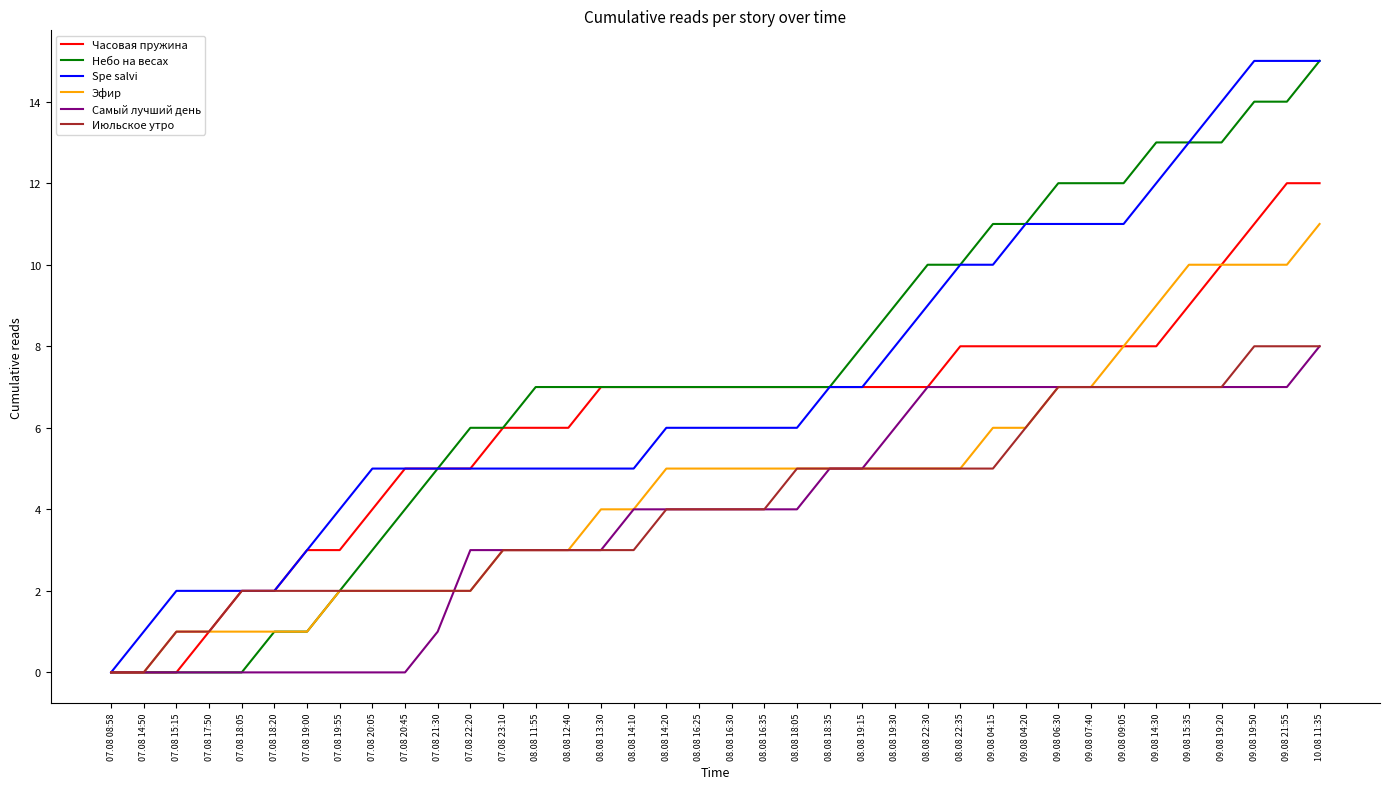

The value of Часовая пружина at 07.08 22:20 is 7. True or false?

False